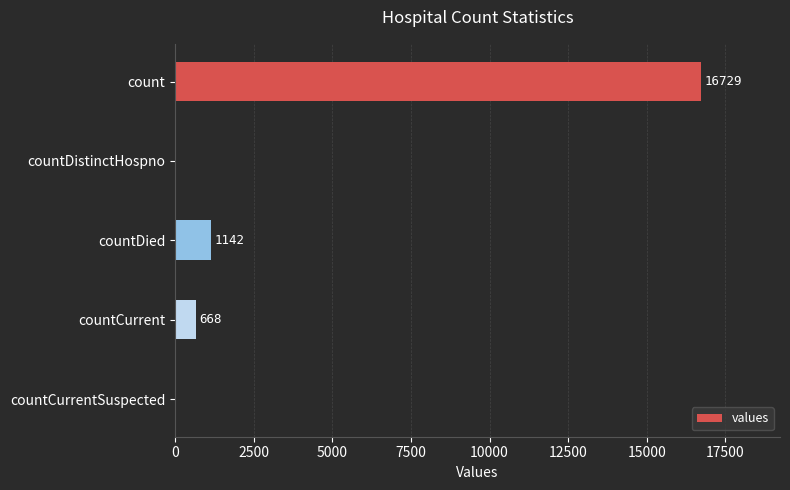

How many series are shown in this chart?

1